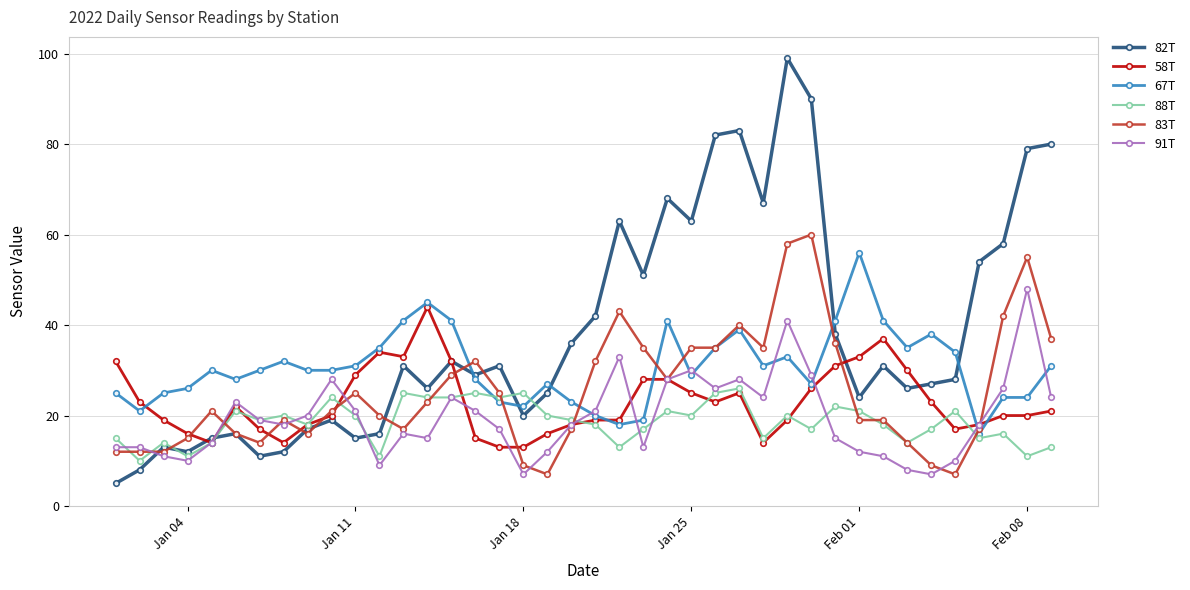

After their last crossing, which series has the higher values: 88T or 58T?

58T